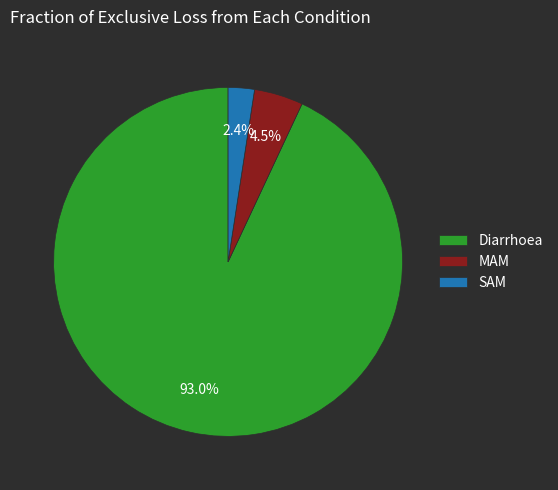

Does MAM represent more than half of the total?

No